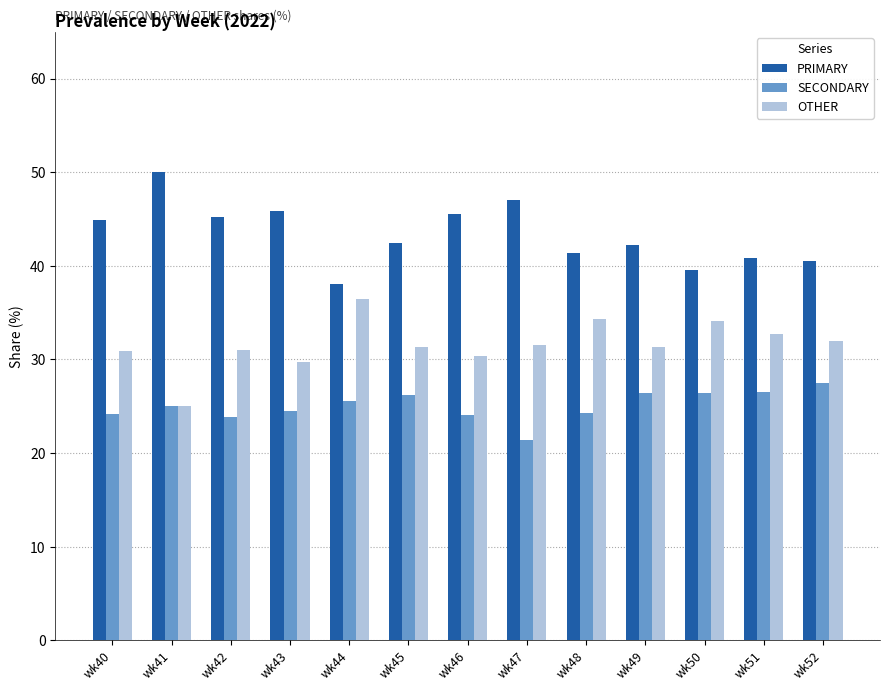

What is the greatest value displayed?

50.0